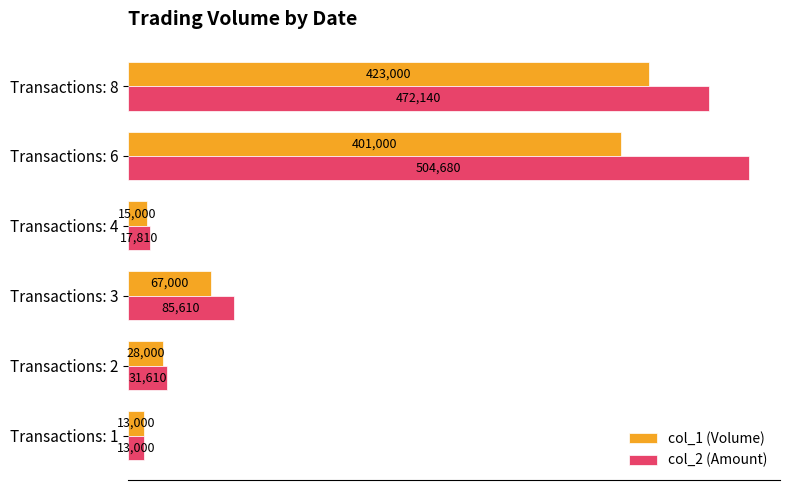

What is the difference between the col_2 (Amount) values at Transactions: 6 and Transactions: 1?

491680